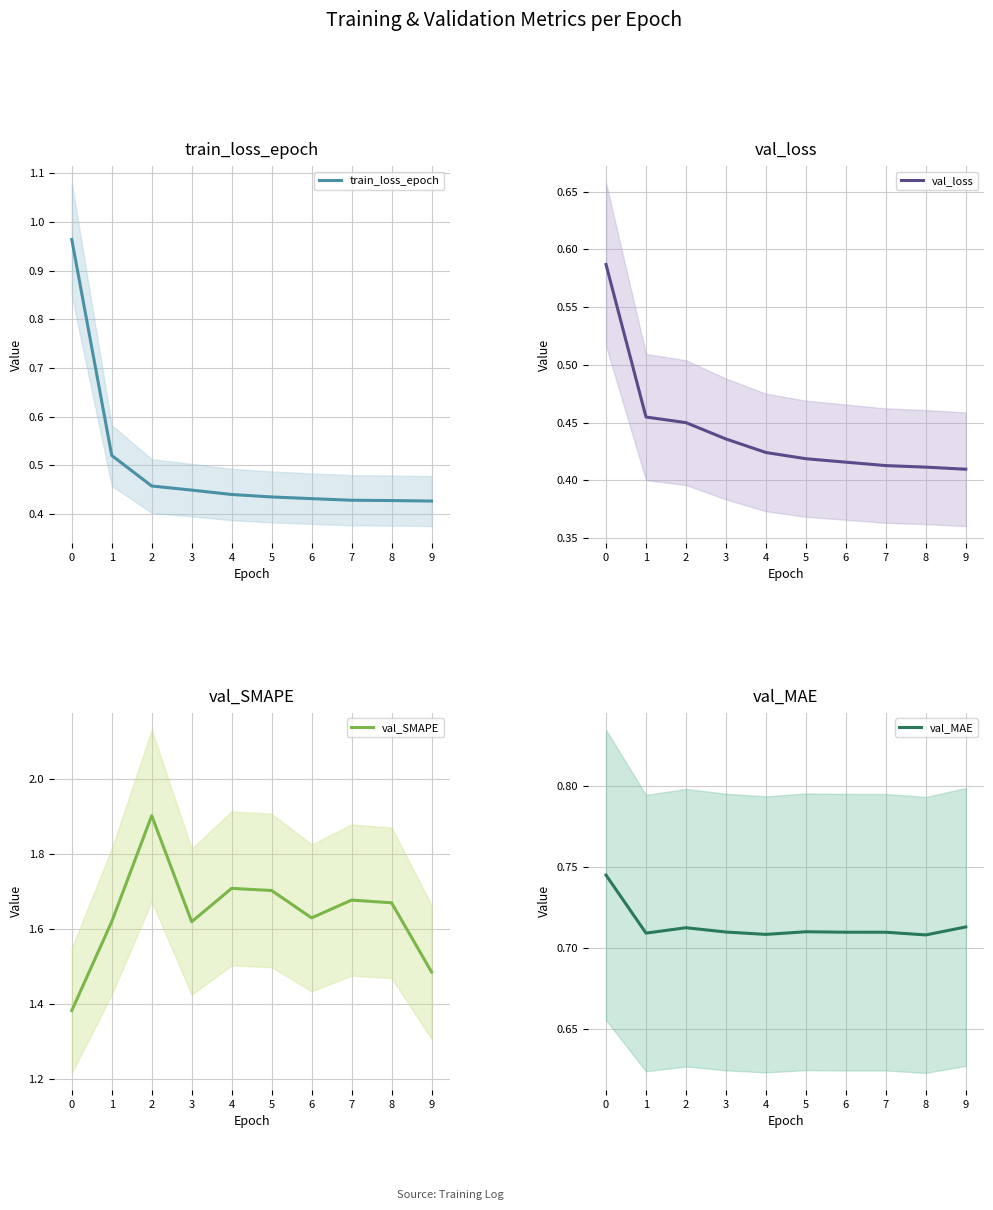

True or false: val_MAE has a value of 0.3 at 5.

False